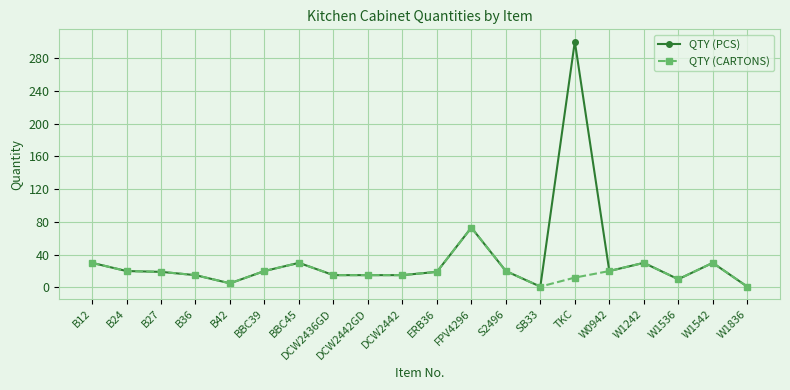

What is the greatest value displayed?

300